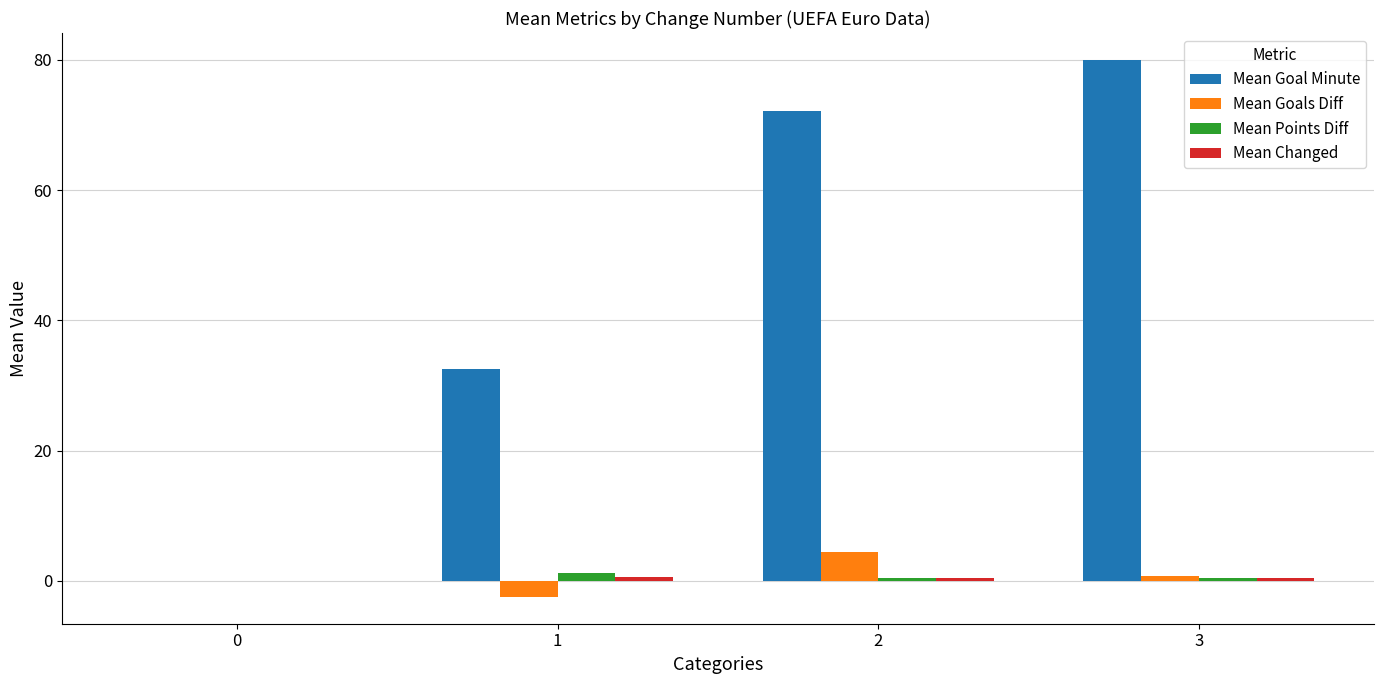

Which category has the highest value across all series?

3